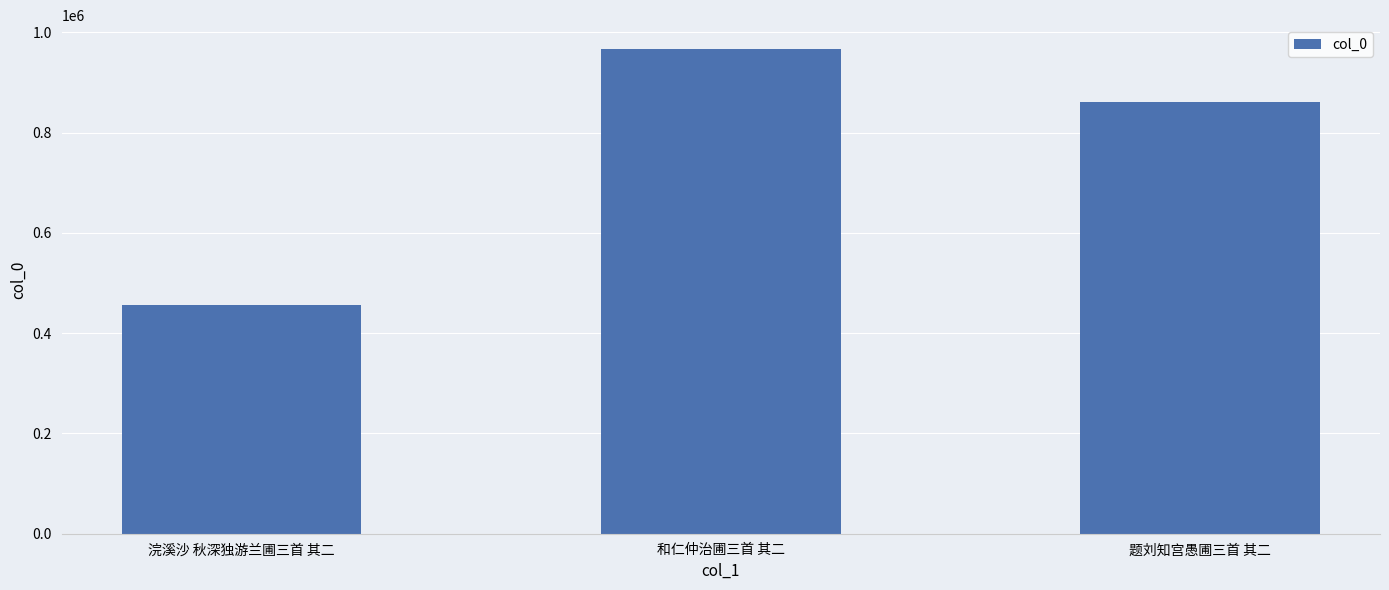

Where is the data nearest to the value 710585?

题刘知宫愚圃三首 其二